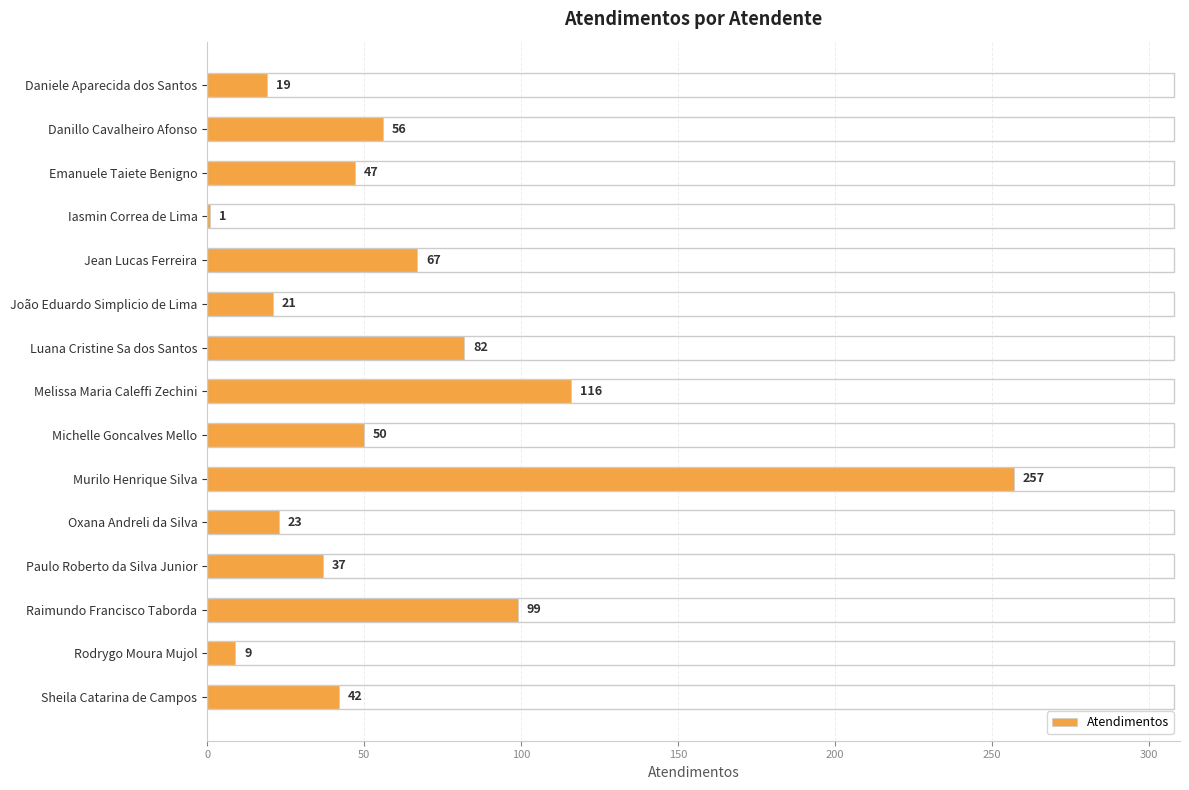

Which has a higher value, Luana Cristine Sa dos Santos or Melissa Maria Caleffi Zechini?

Melissa Maria Caleffi Zechini